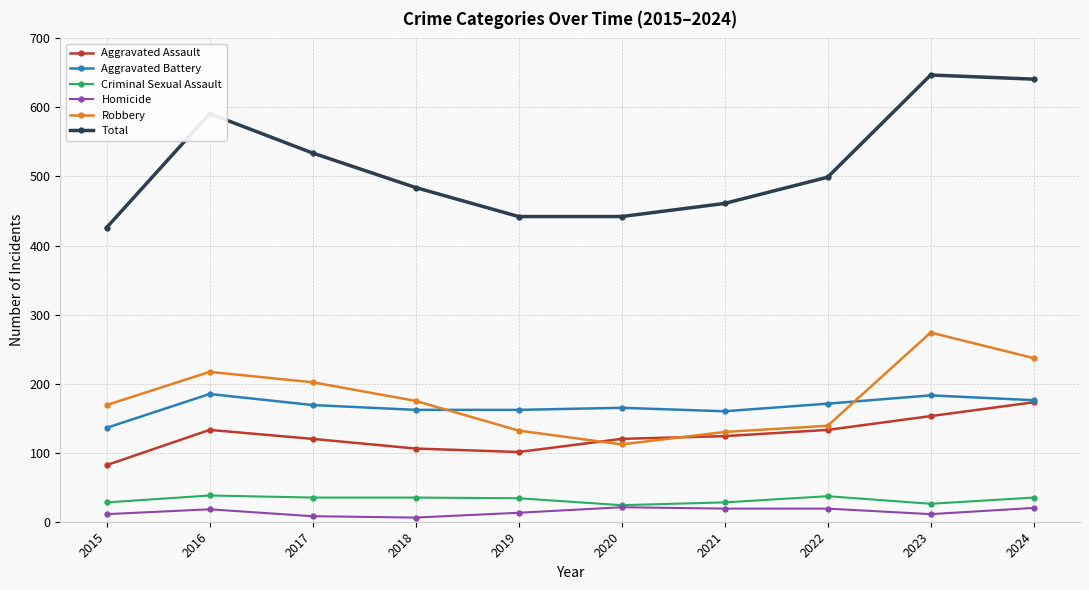

Which series has the largest total across all categories?

Total